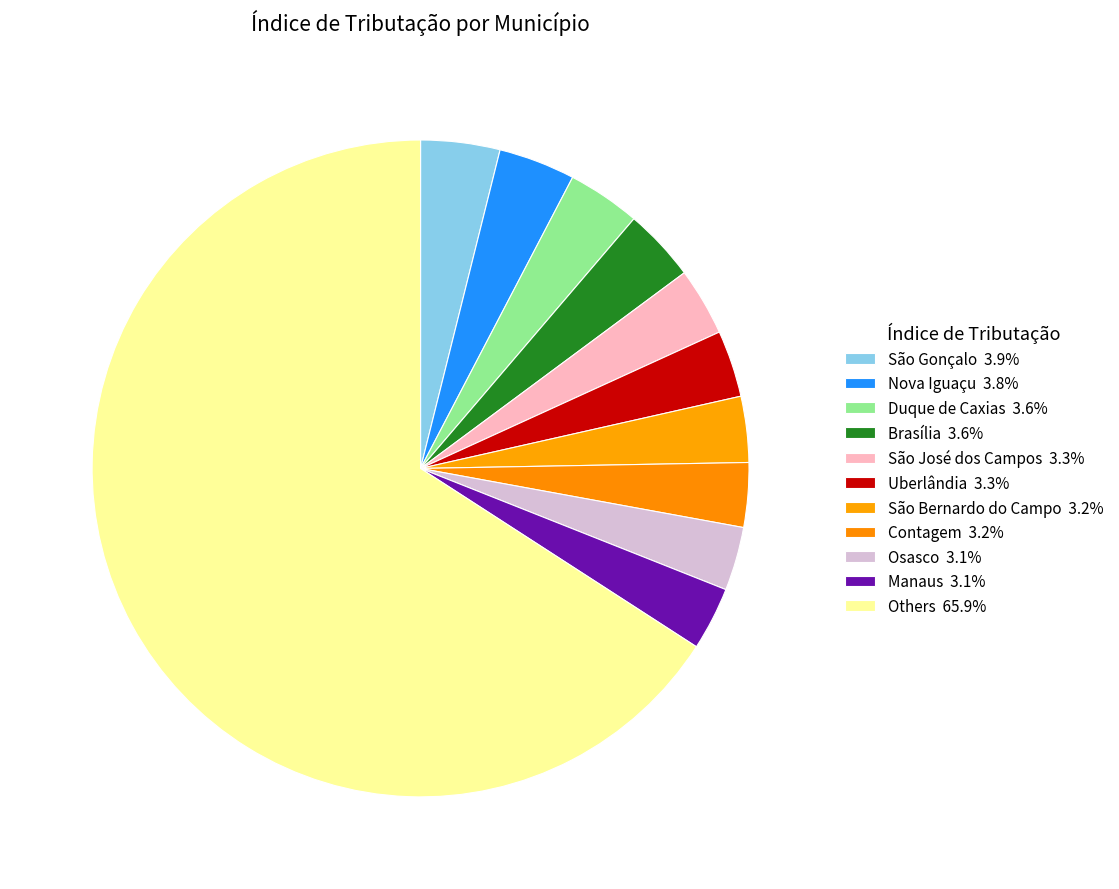

Count the number of slices in the pie.

11